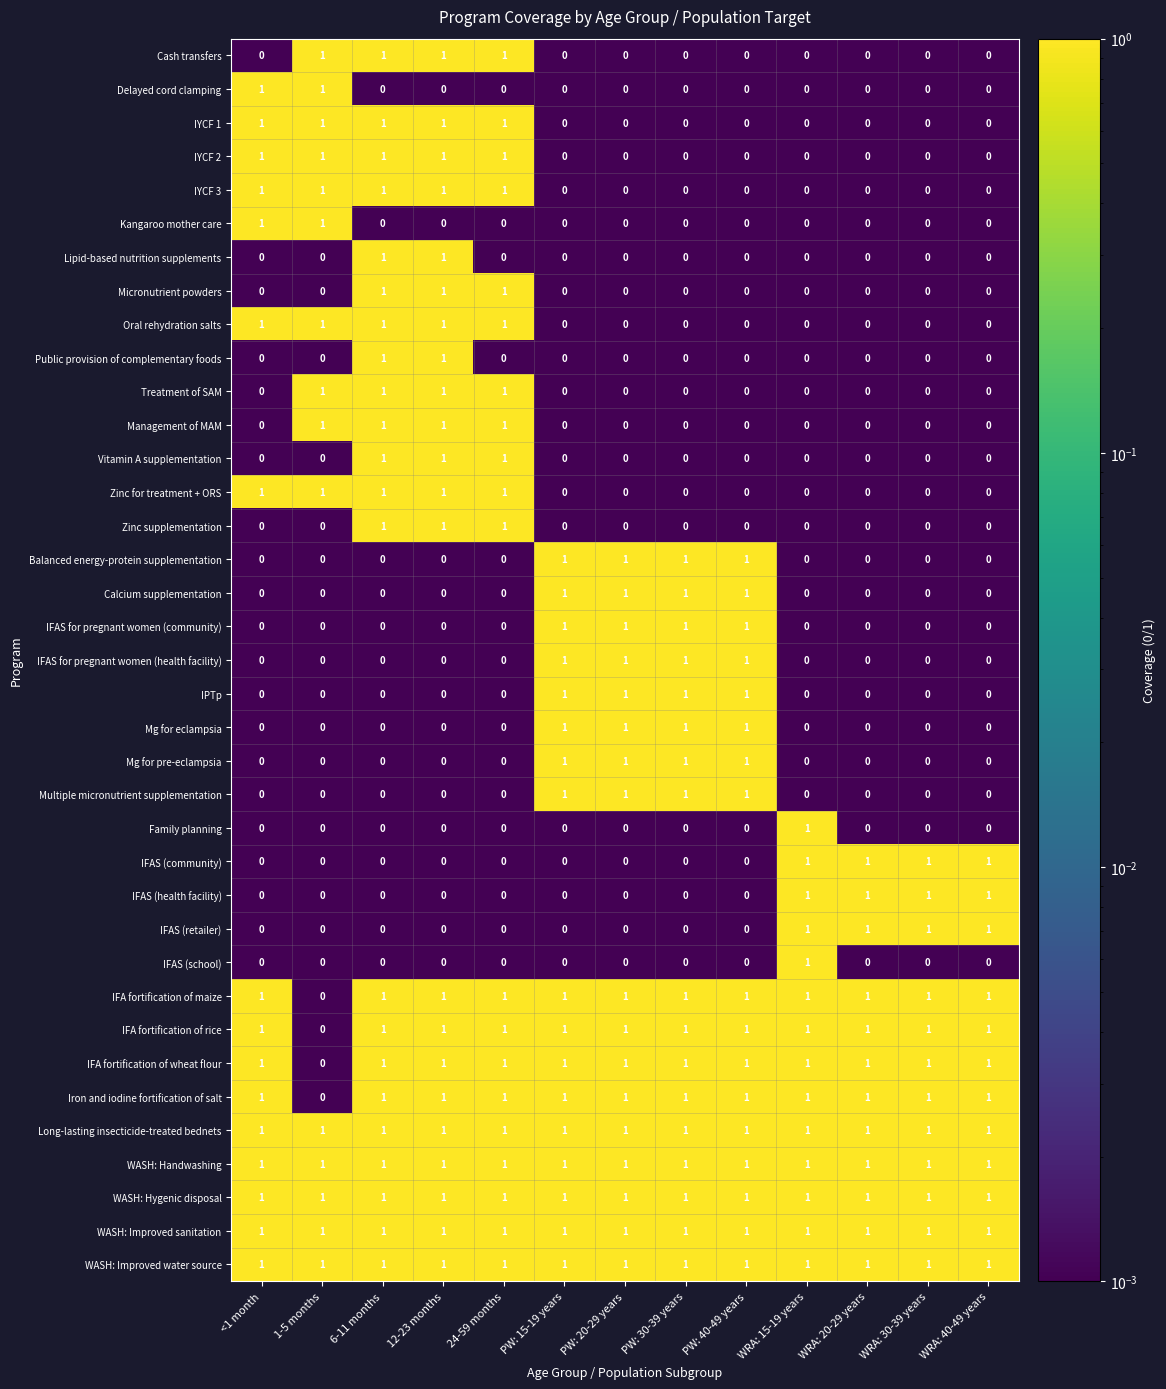

The value of Treatment of SAM at PW: 30-39 years is 0. True or false?

True